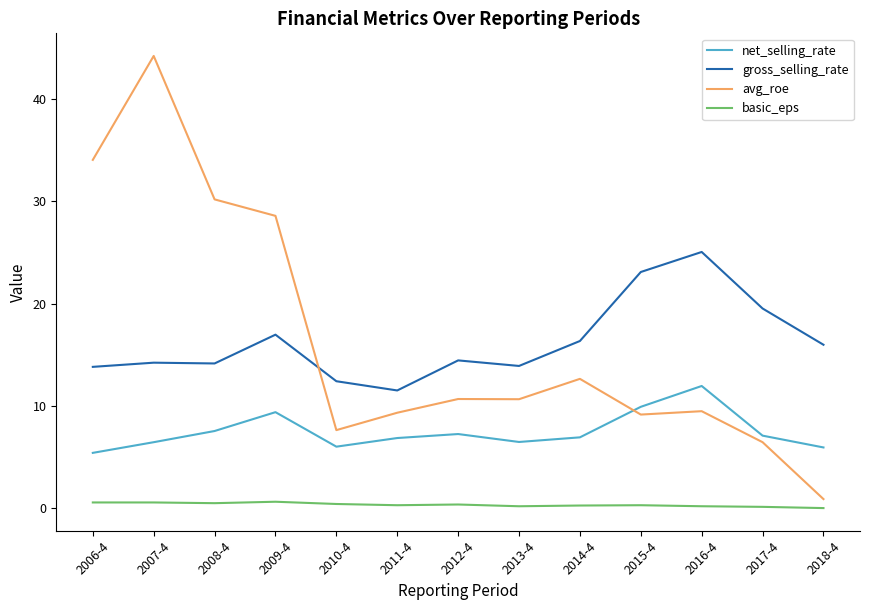

In avg_roe, how many points are higher than both neighbors (excluding endpoints)?

4